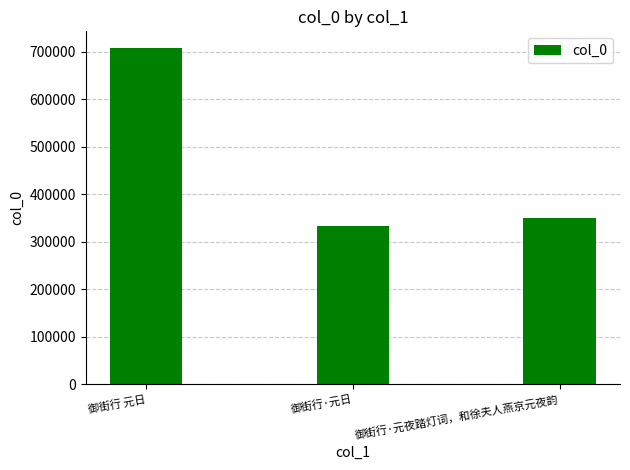

How many data points are less than 350935?

1